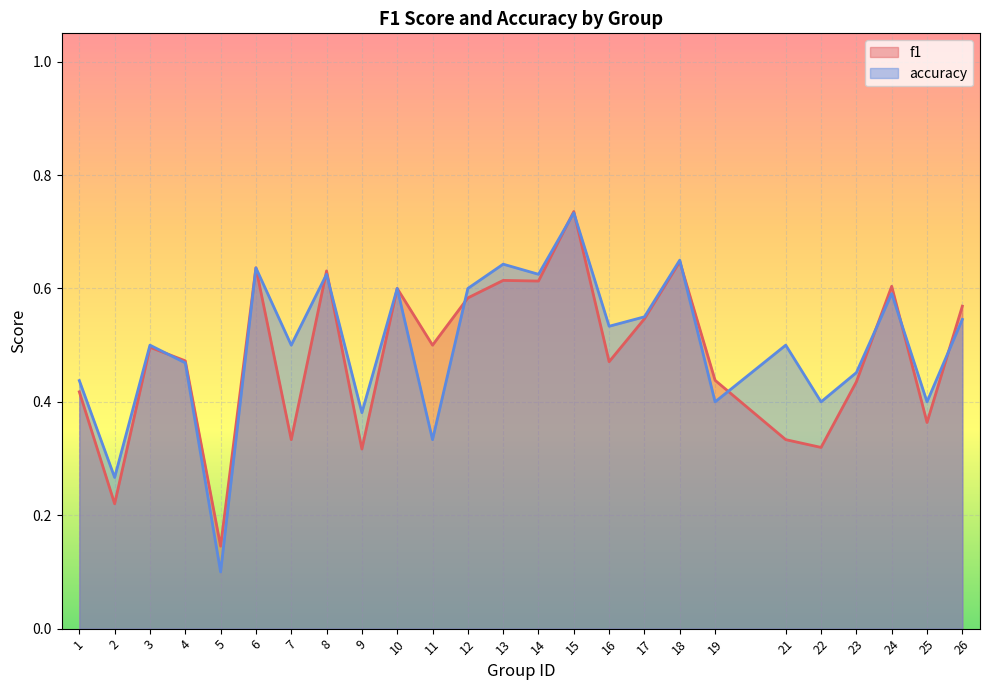

What is the average value of the accuracy series?

0.5